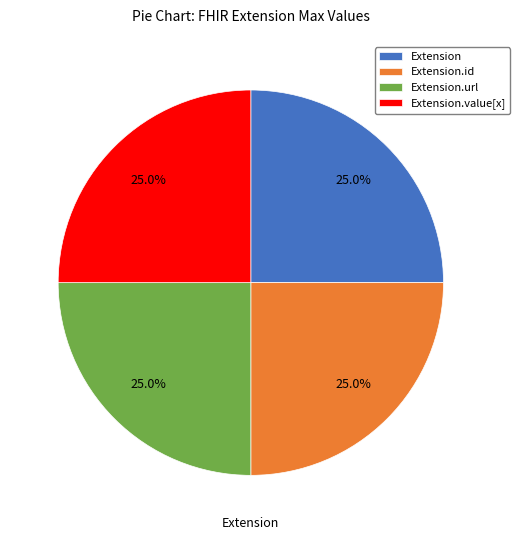

Is there any slice that represents more than half of the pie?

No